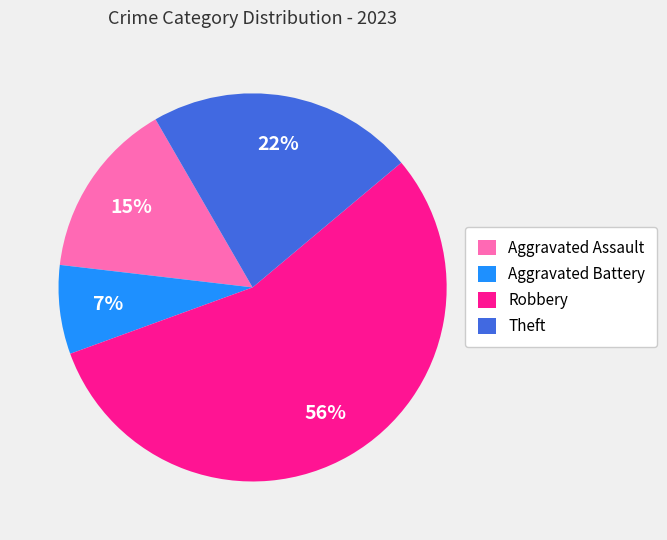

Which slice is the smallest?

Aggravated Battery